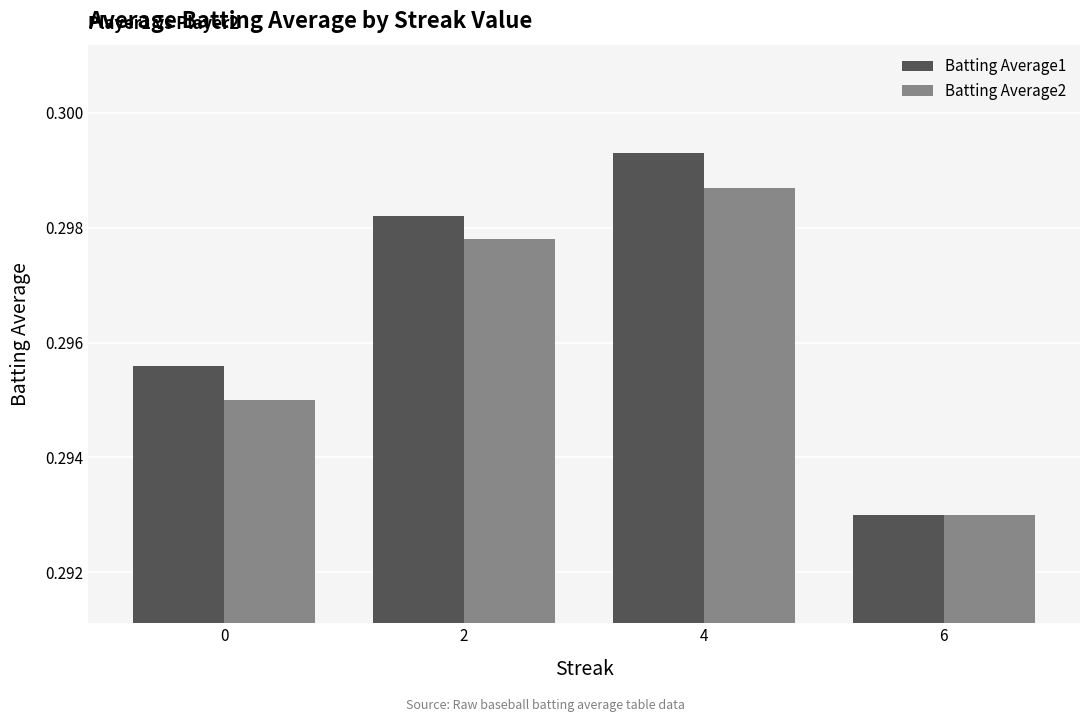

How many Batting Average2 values are between 0 and 1?

4